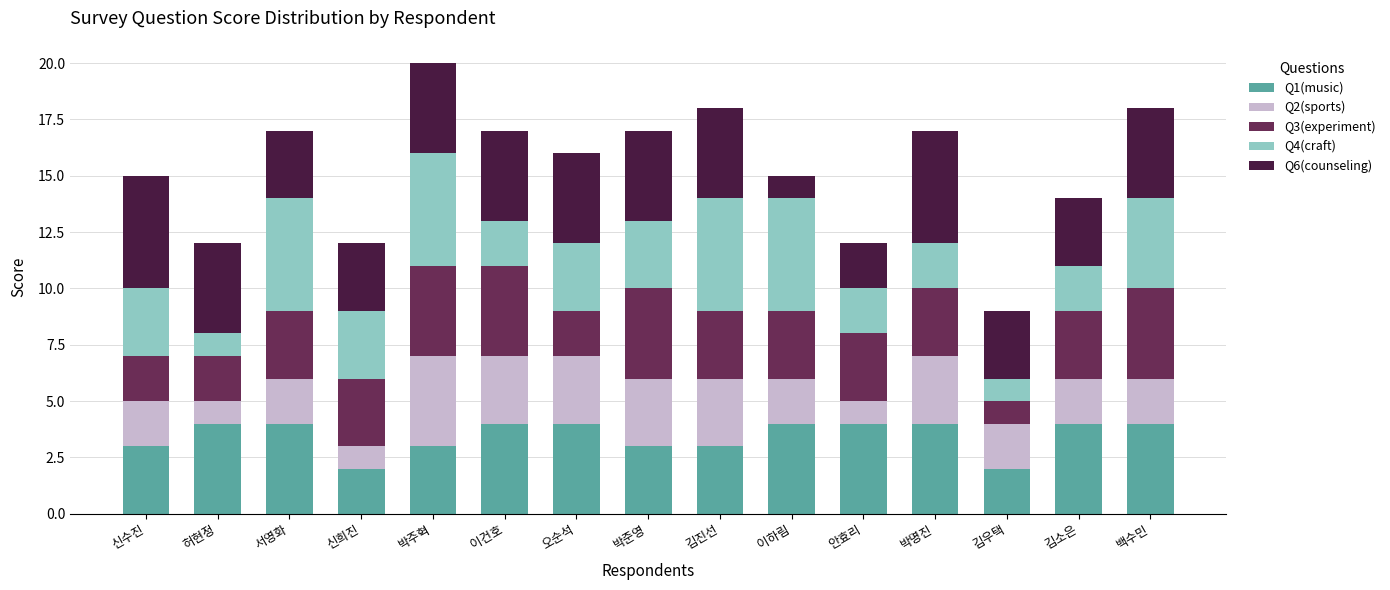

True or false: Q1(music) has a value of 6 at 허현정.

False